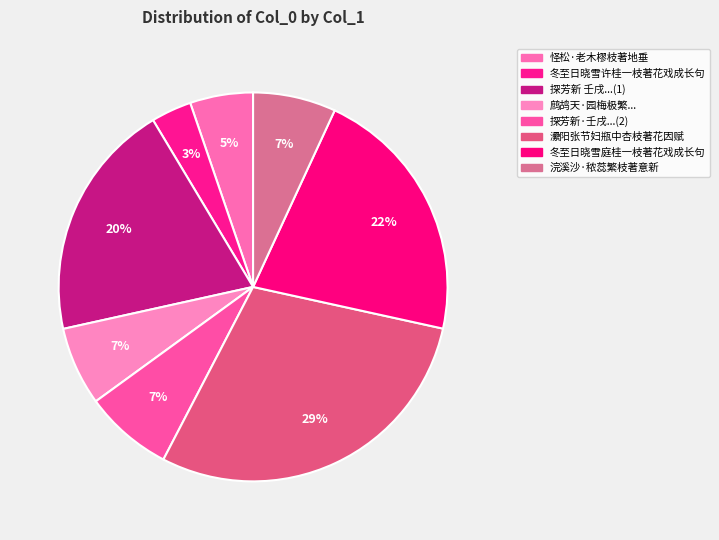

How many slices are in this pie chart?

8